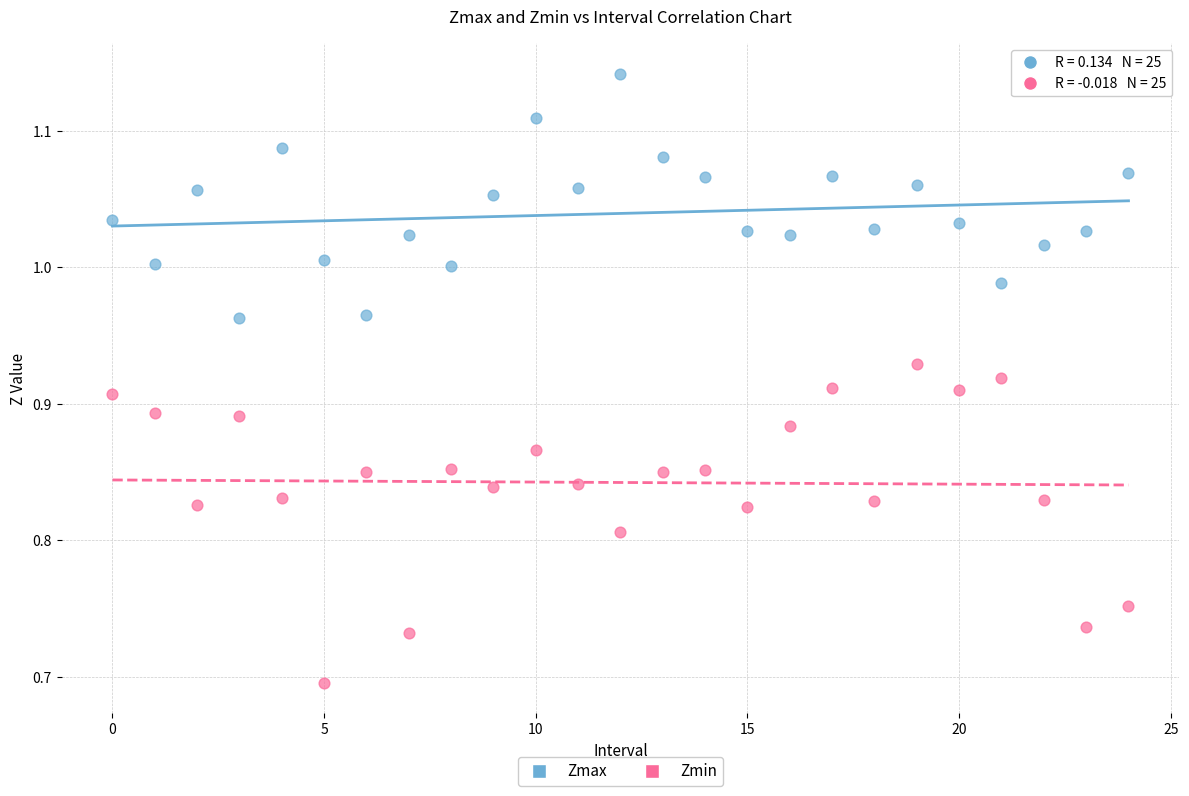

Across all data points, what is the range of Y values (max minus min)?

0.4